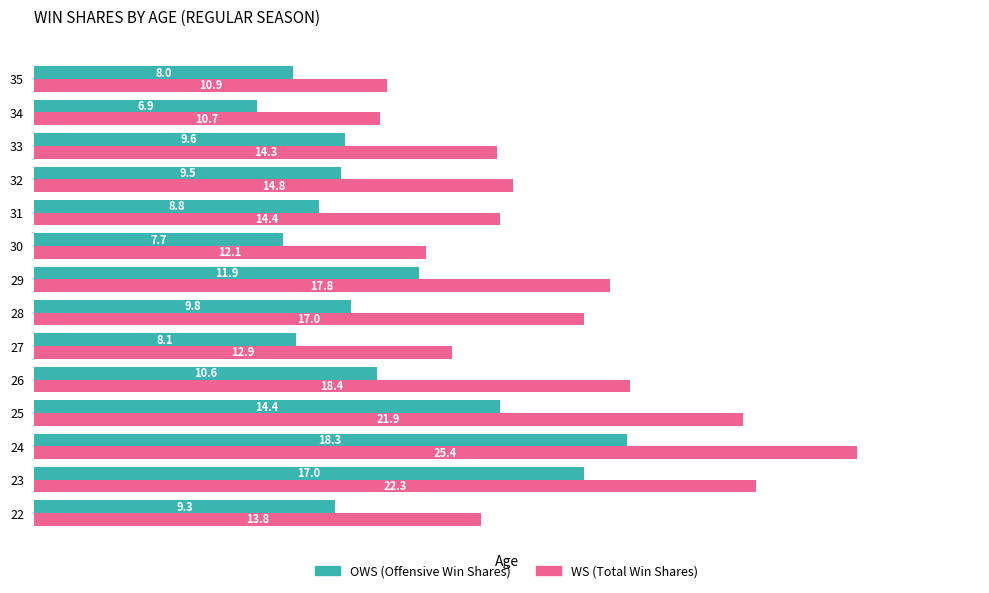

What is the total value across all series at 24?

43.7